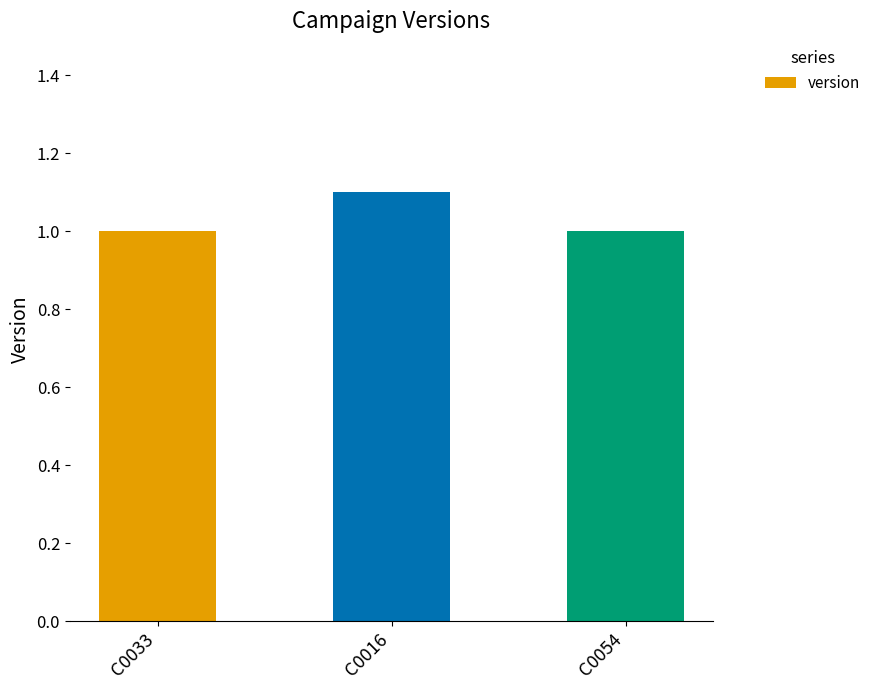

What is the difference between the maximum and minimum values?

0.1